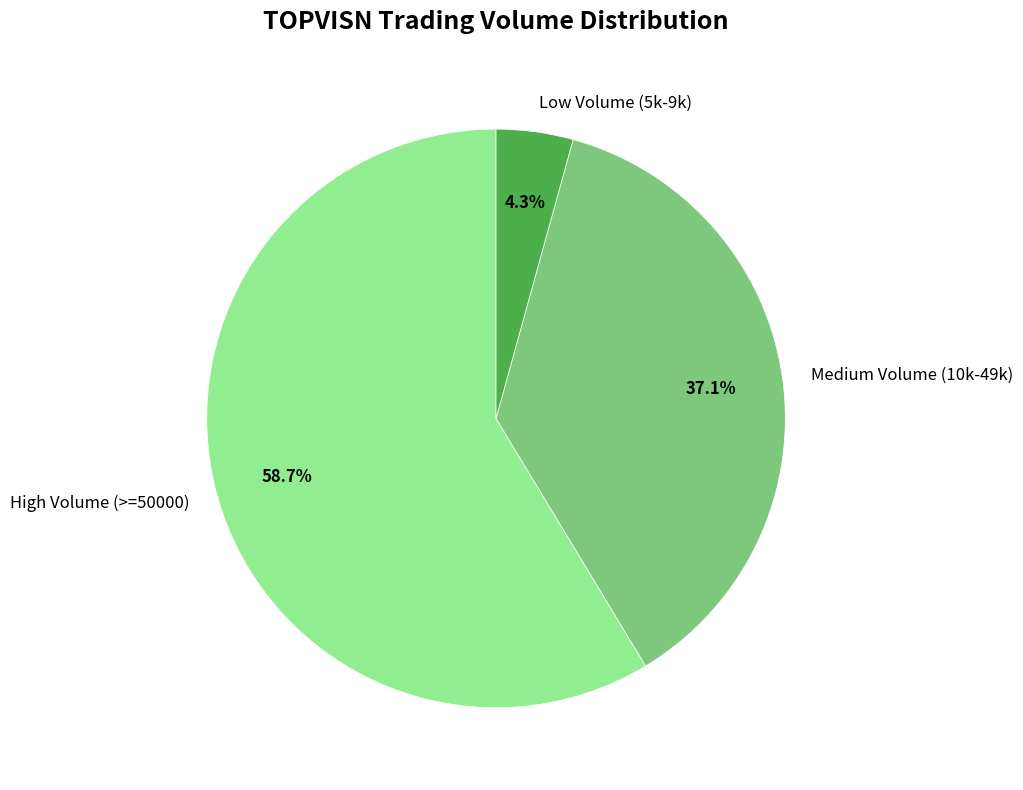

Is there a majority slice in this chart?

Yes